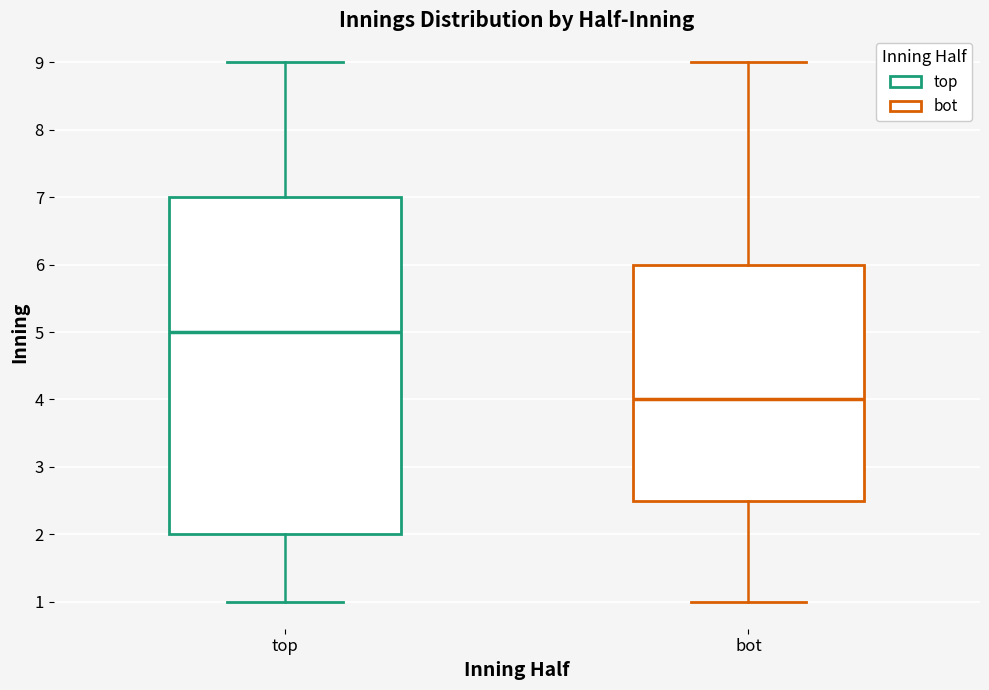

Reading left to right, transcribe this box plot: for each box, give where its median line is, the range the box spans, and where its two whiskers end, as read against the y-axis. The values are not printed on the chart, so give them approximately, as read against the axis.

top: median 5.0, box 2.0 to 7.0, whiskers 1.0 to 9.0
bot: median 4.0, box 2.5 to 6.0, whiskers 1.0 to 9.0